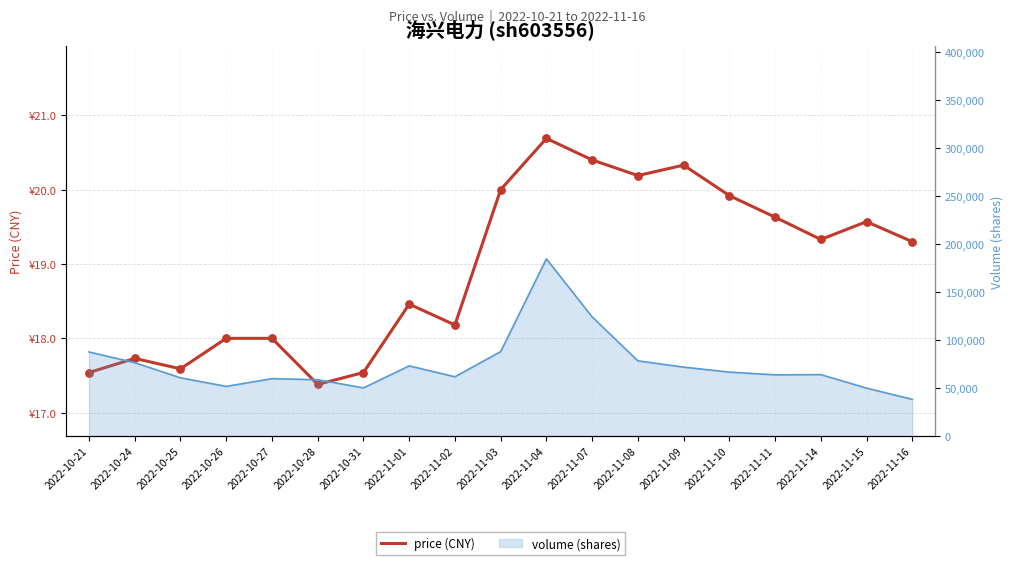

What are all the series names shown in the legend?

price (CNY), volume (shares)